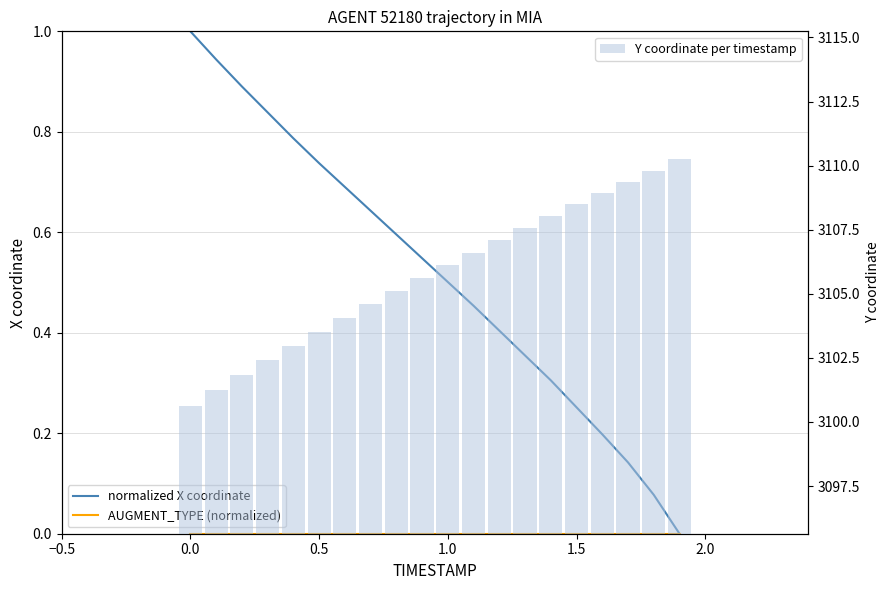

Reading right to left, extract all data points from this chart.

normalized X coordinate: 0.0	0.1	0.1	0.2	0.3	0.3	0.4	0.4	0.5	0.5	0.5	0.6	0.6	0.7	0.7	0.8	0.8	0.9	0.9	1.0
AUGMENT_TYPE (normalized): 0.0	0.0	0.0	0.0	0.0	0.0	0.0	0.0	0.0	0.0	0.0	0.0	0.0	0.0	0.0	0.0	0.0	0.0	0.0	0.0
Y coordinate per timestamp: 3110.2	3109.8	3109.4	3108.9	3108.5	3108.0	3107.6	3107.1	3106.6	3106.1	3105.6	3105.1	3104.6	3104.1	3103.5	3103.0	3102.4	3101.8	3101.2	3100.6